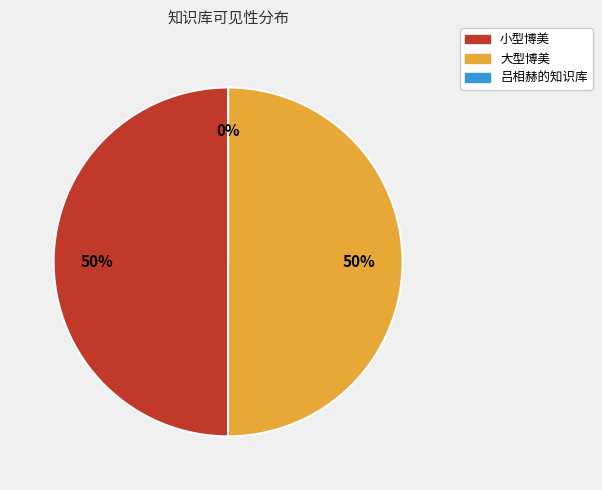

Rank the categories by value from lowest to highest.

吕相赫的知识库, 小型博美, 大型博美